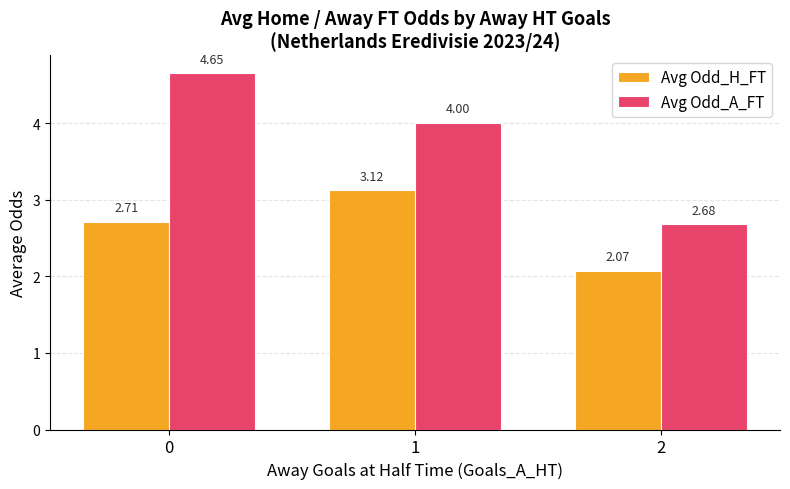

What is the sum of all Avg Odd_H_FT values?

7.9